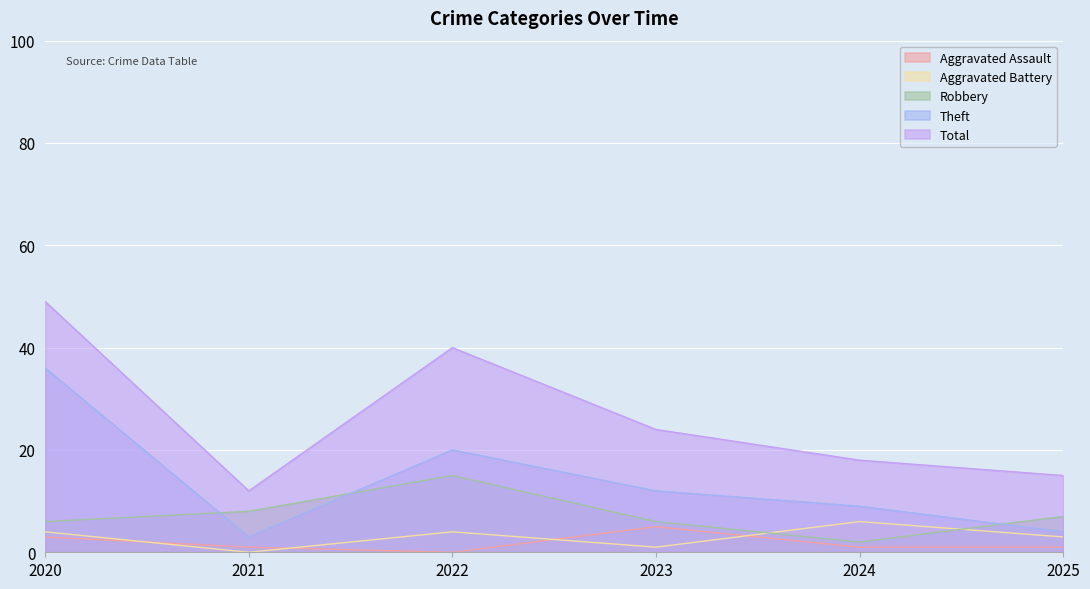

True or false: Aggravated Assault has more than 2 points higher than both neighbors.

False